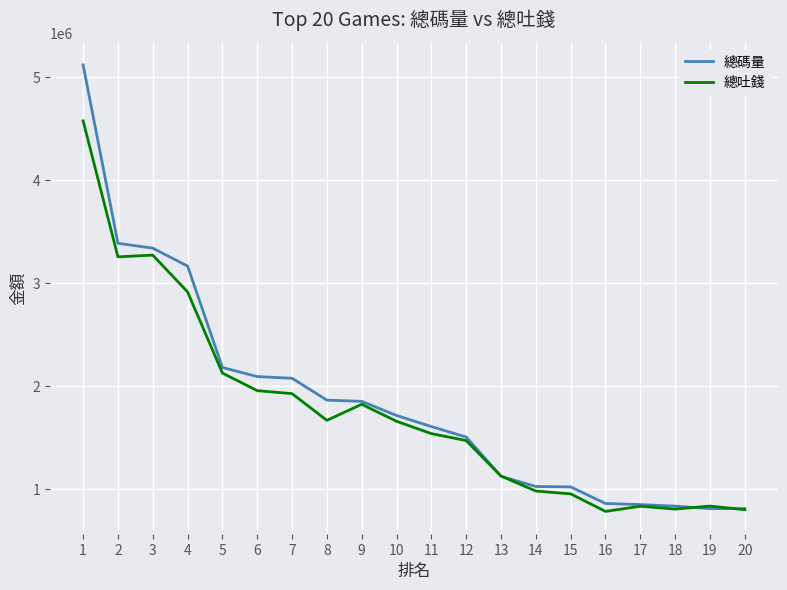

The value of 總吐錢 at 2 is 3253775.5. True or false?

True